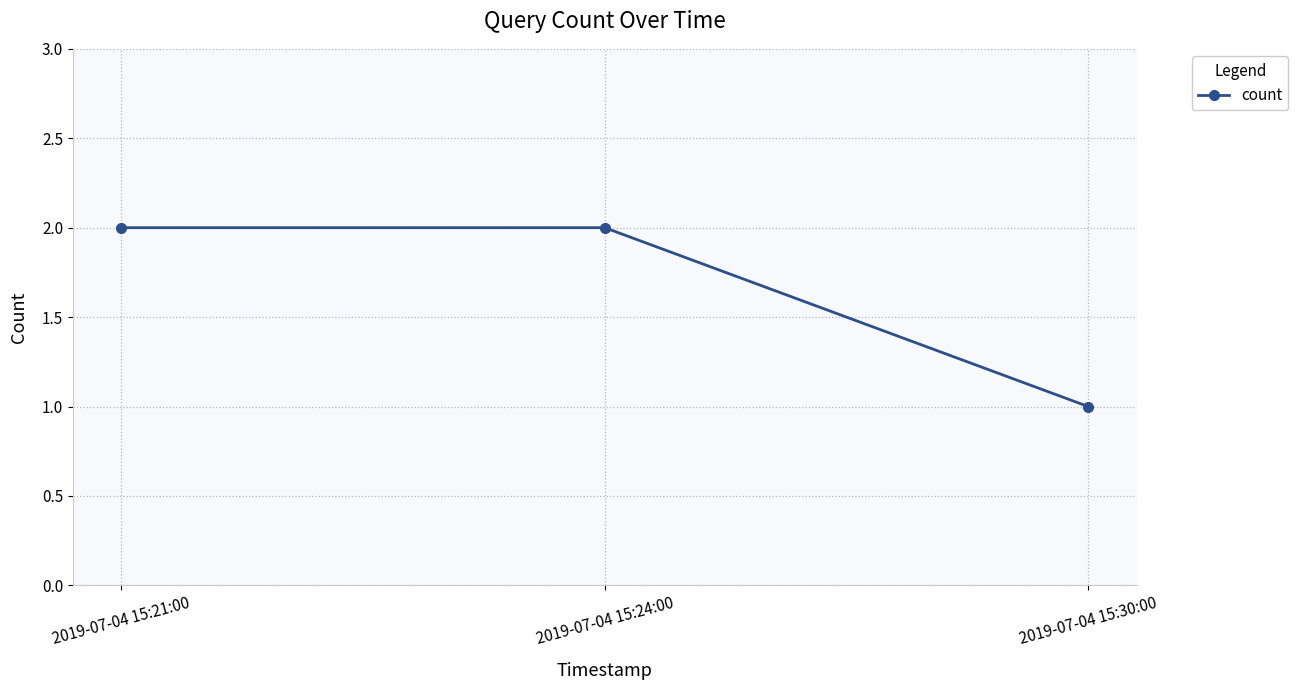

Read the value at 2019-07-04 15:21:00.

2